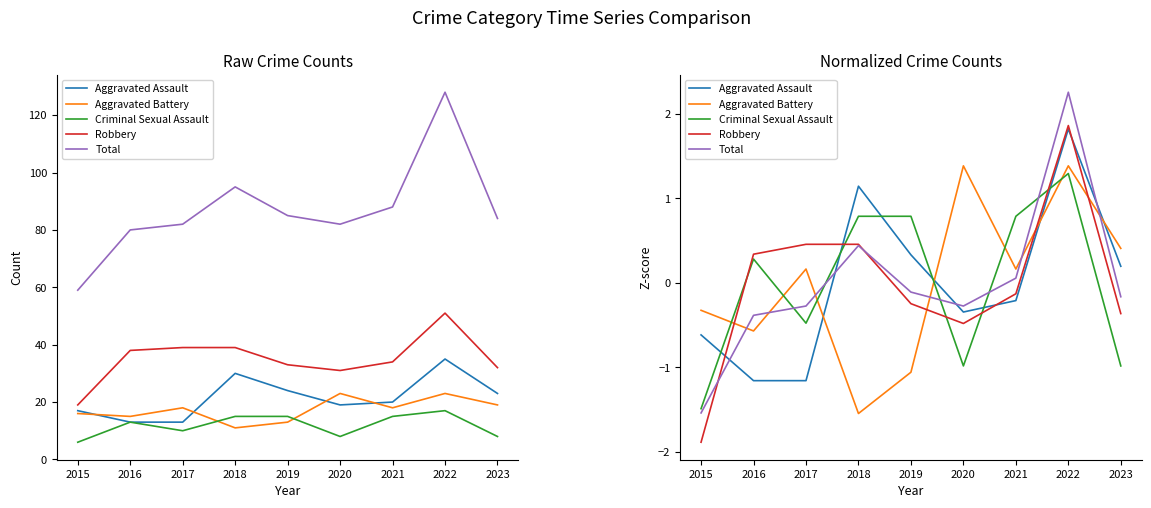

Reading left to right, transcribe all the data shown in this chart.

Aggravated Assault: 2015=-0.6	2016=-1.2	2017=-1.2	2018=1.1	2019=0.3	2020=-0.3	2021=-0.2	2022=1.8	2023=0.2
Aggravated Battery: 2015=-0.3	2016=-0.6	2017=0.2	2018=-1.5	2019=-1.1	2020=1.4	2021=0.2	2022=1.4	2023=0.4
Criminal Sexual Assault: 2015=-1.5	2016=0.3	2017=-0.5	2018=0.8	2019=0.8	2020=-1.0	2021=0.8	2022=1.3	2023=-1.0
Robbery: 2015=-1.9	2016=0.3	2017=0.5	2018=0.5	2019=-0.2	2020=-0.5	2021=-0.1	2022=1.9	2023=-0.4
Total: 2015=-1.5	2016=-0.4	2017=-0.3	2018=0.4	2019=-0.1	2020=-0.3	2021=0.1	2022=2.3	2023=-0.2